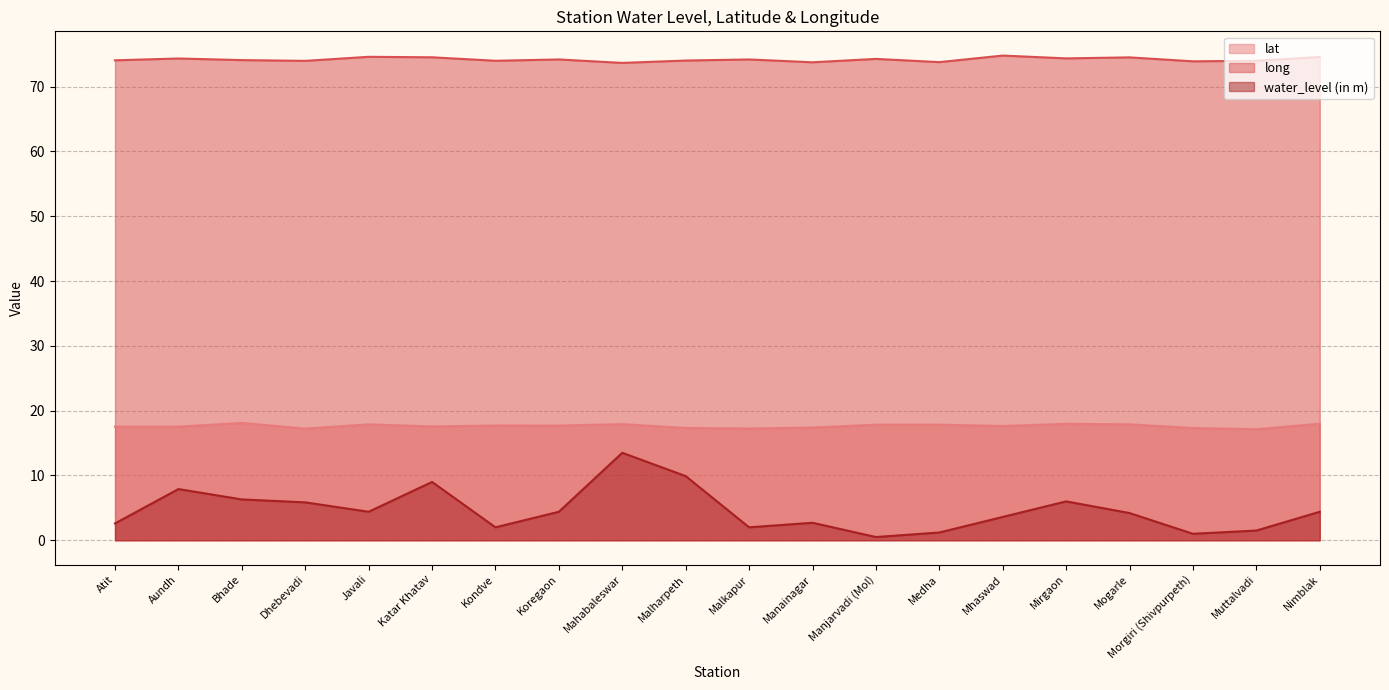

What is the difference between the second highest and second lowest values in the water_level (in m) series?

8.9